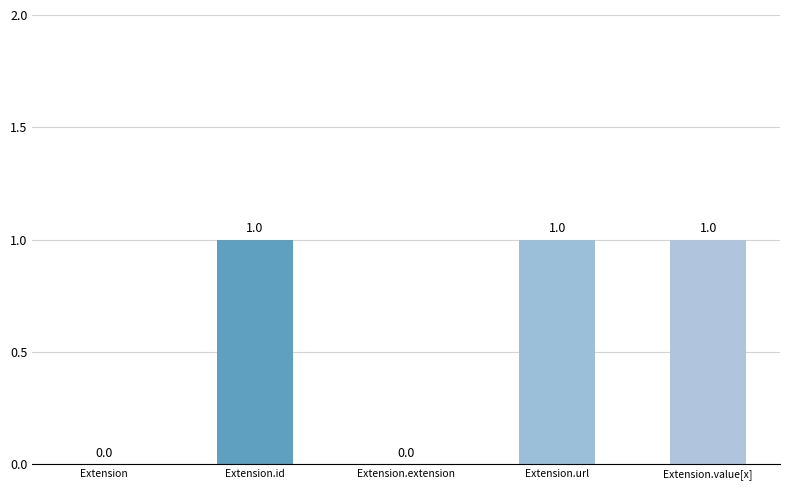

How many values are between 0 and 1?

5